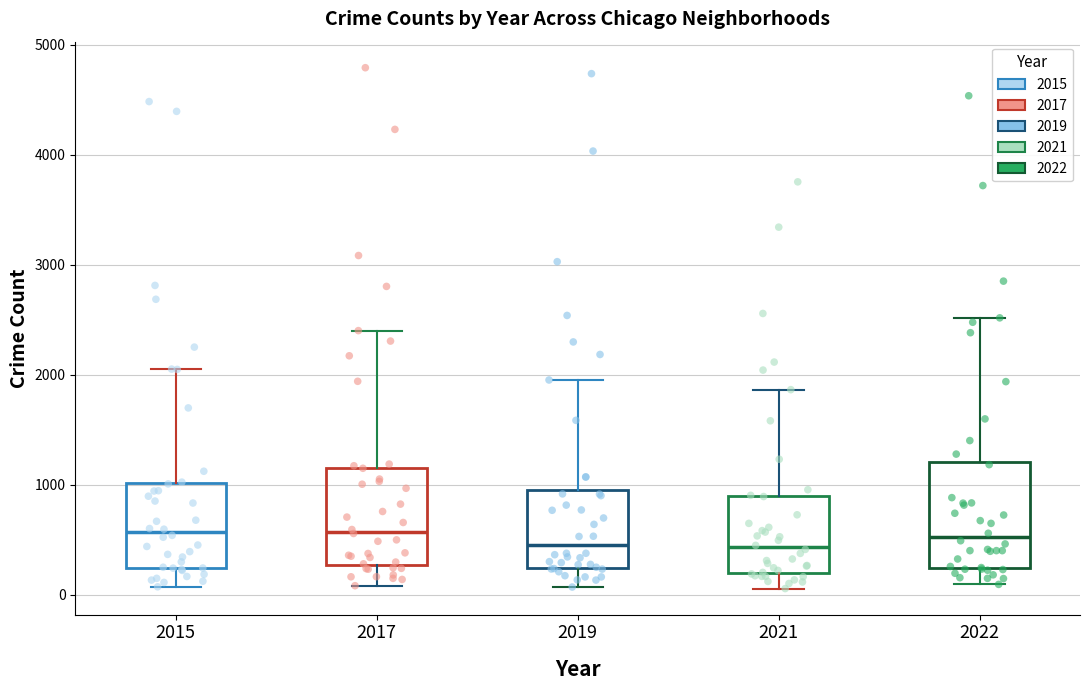

Reading left to right, read every box against the y-axis: the position of its median line, the range the box covers, and the ends of its whiskers. The values are not printed on the chart, so give them approximately, as read against the axis.

2015: median 600, box 200 to 1000, whiskers 100 to 2100
2017: median 600, box 300 to 1200, whiskers 100 to 2400
2019: median 500, box 200 to 1000, whiskers 100 to 2000
2021: median 400, box 200 to 900, whiskers 100 to 1900
2022: median 500, box 200 to 1200, whiskers 100 to 2500